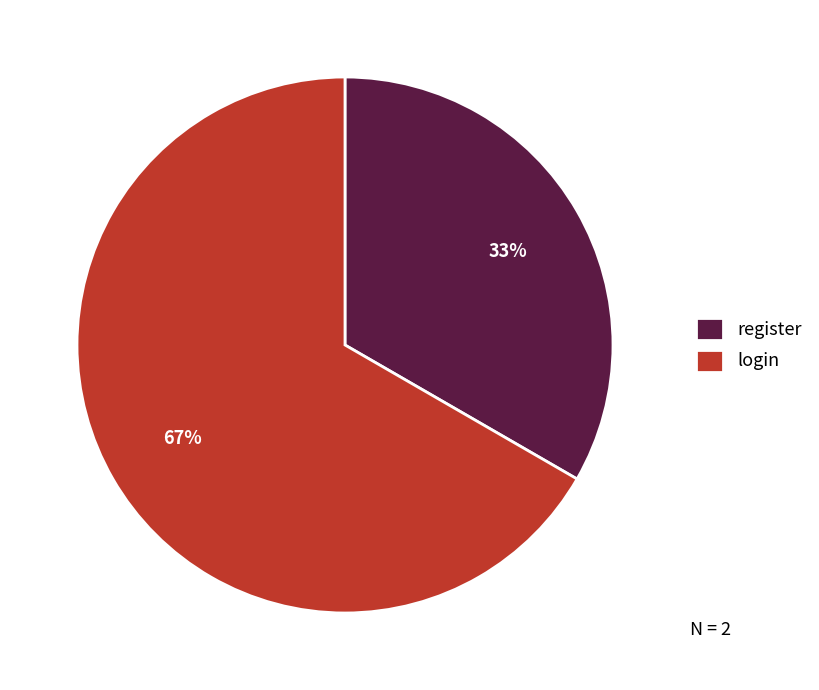

Does any single category account for the majority?

Yes